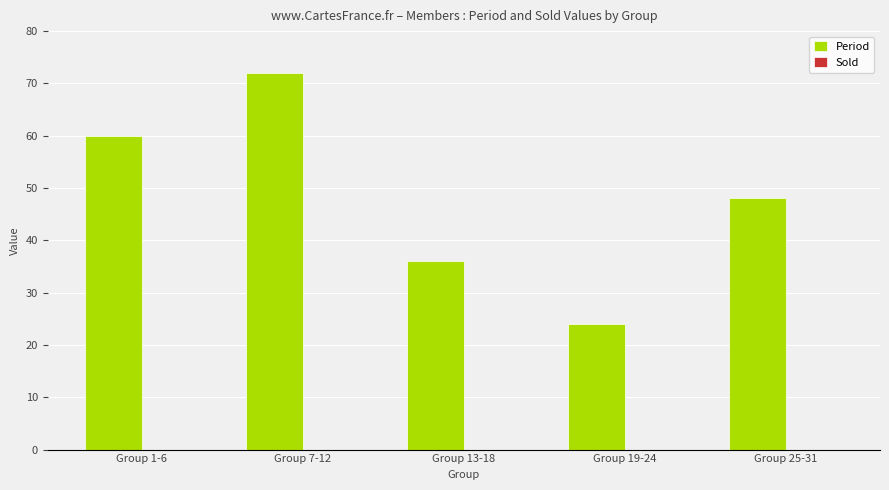

What is the value of the 3rd bar from the left?

36